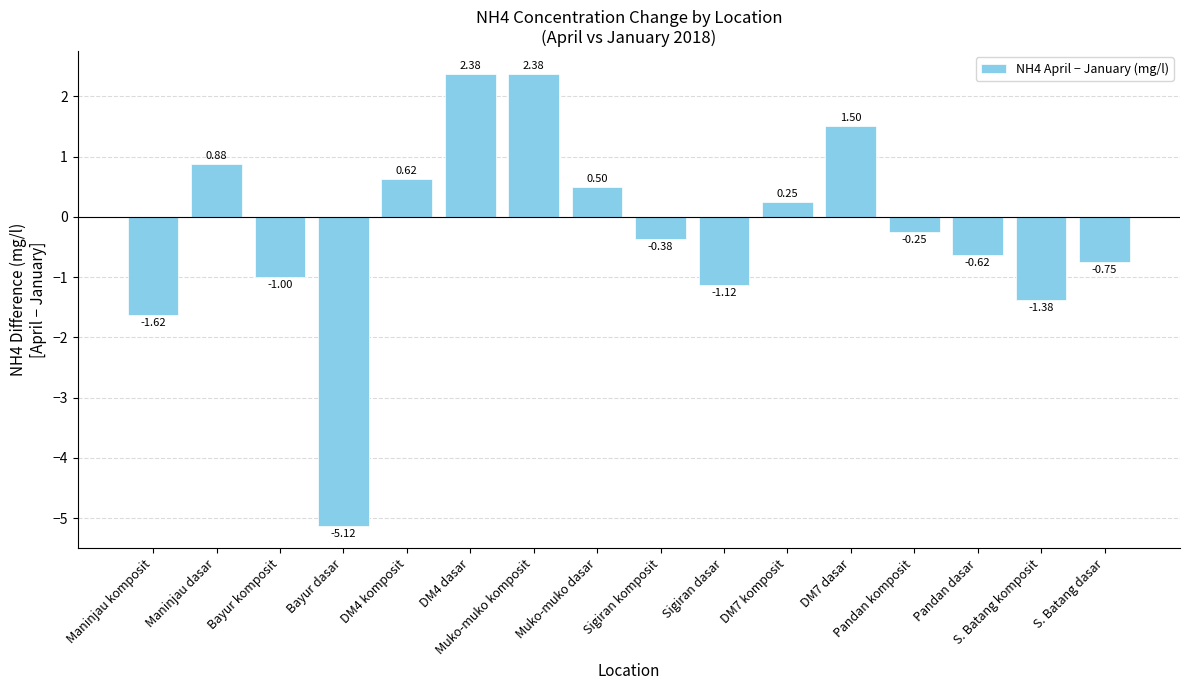

How many positive values are there?

7